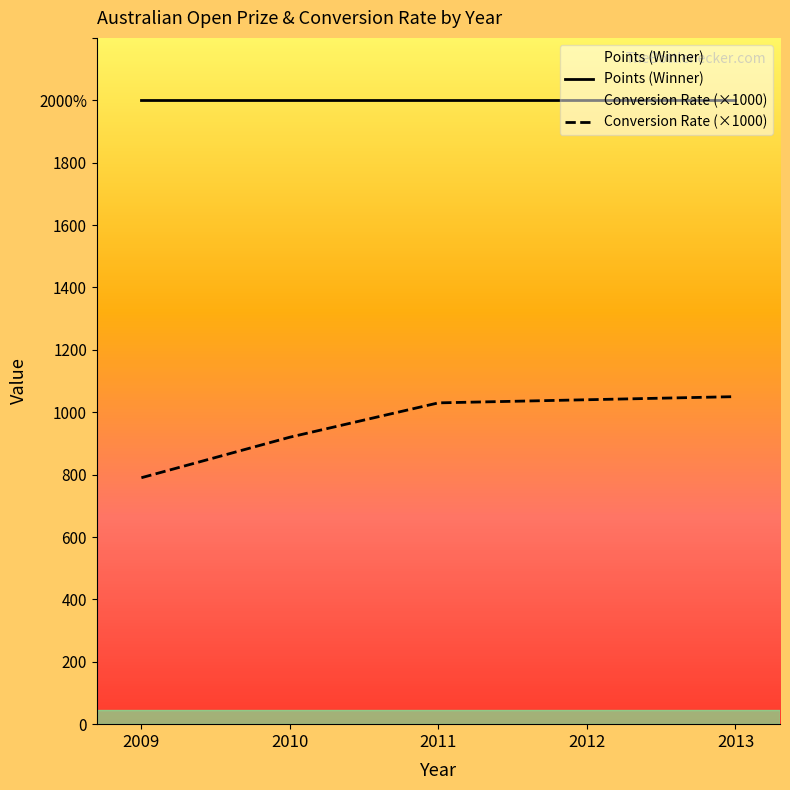

List the labels in order of value, smallest first.

2009, 2010, 2011, 2012, 2013